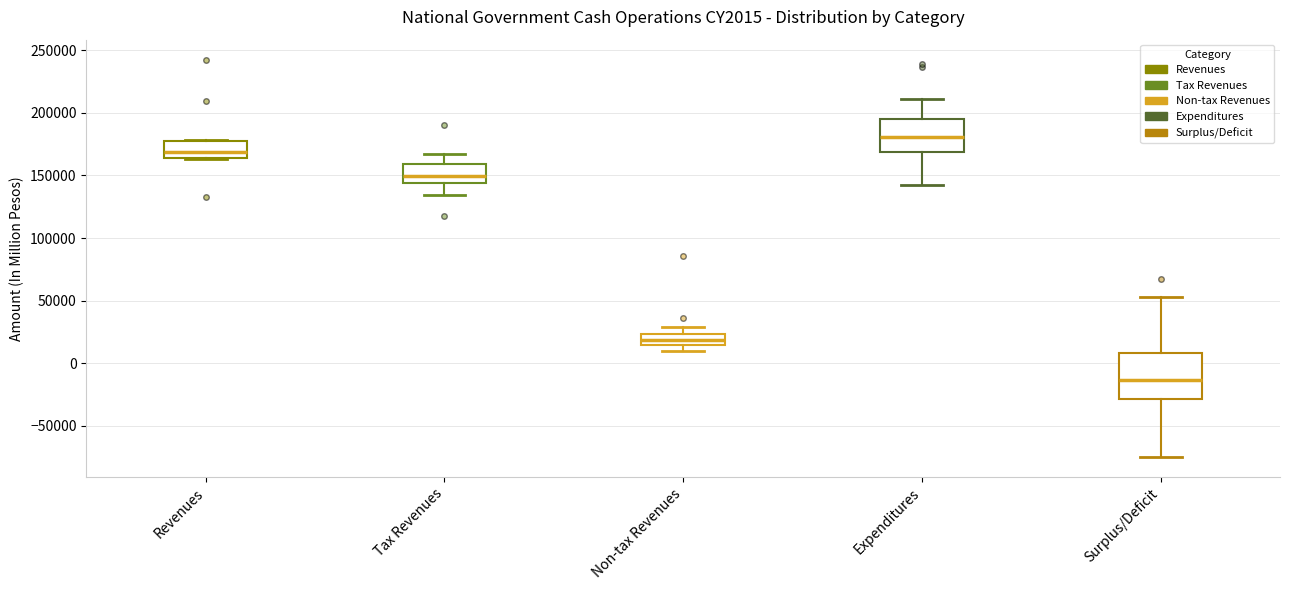

Reading left to right, read every box against the y-axis: the position of its median line, the range the box covers, and the ends of its whiskers. The values are not printed on the chart, so give them approximately, as read against the axis.

Revenues: median 170000, box 165000 to 180000, whiskers 165000 to 180000
Tax Revenues: median 150000, box 145000 to 160000, whiskers 135000 to 165000
Non-tax Revenues: median 20000, box 15000 to 25000, whiskers 10000 to 30000
Expenditures: median 180000, box 170000 to 195000, whiskers 140000 to 210000
Surplus/Deficit: median -15000, box -30000 to 10000, whiskers -75000 to 55000